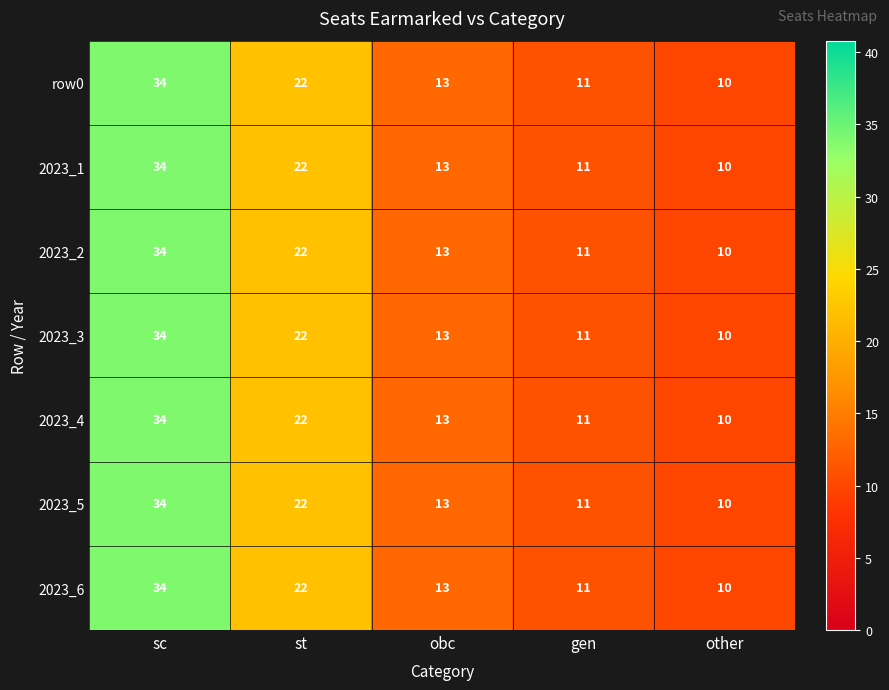

At which category is the sum across all series the highest?

sc